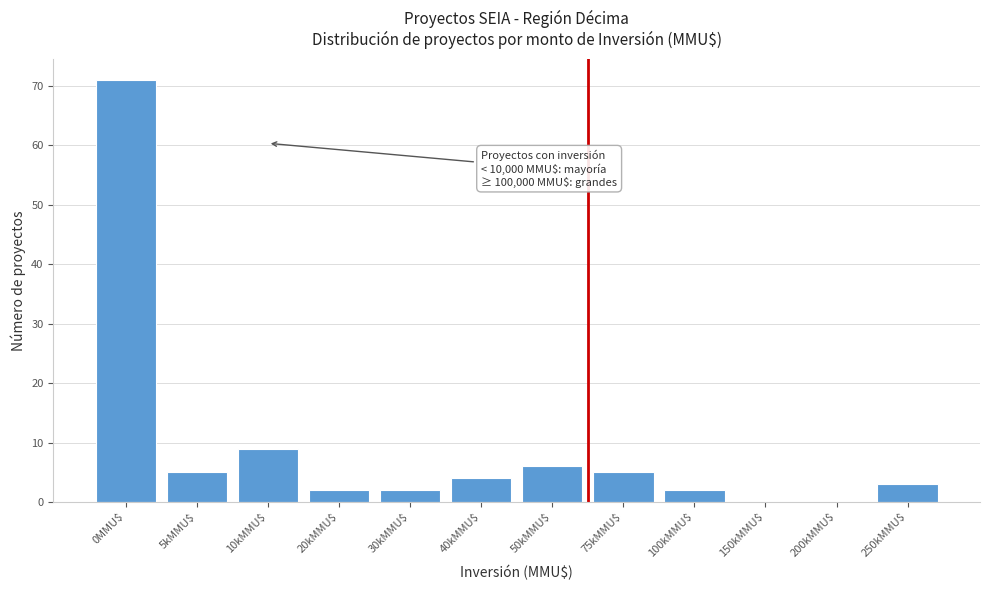

The value at 40kMMU$ is 7. True or false?

False